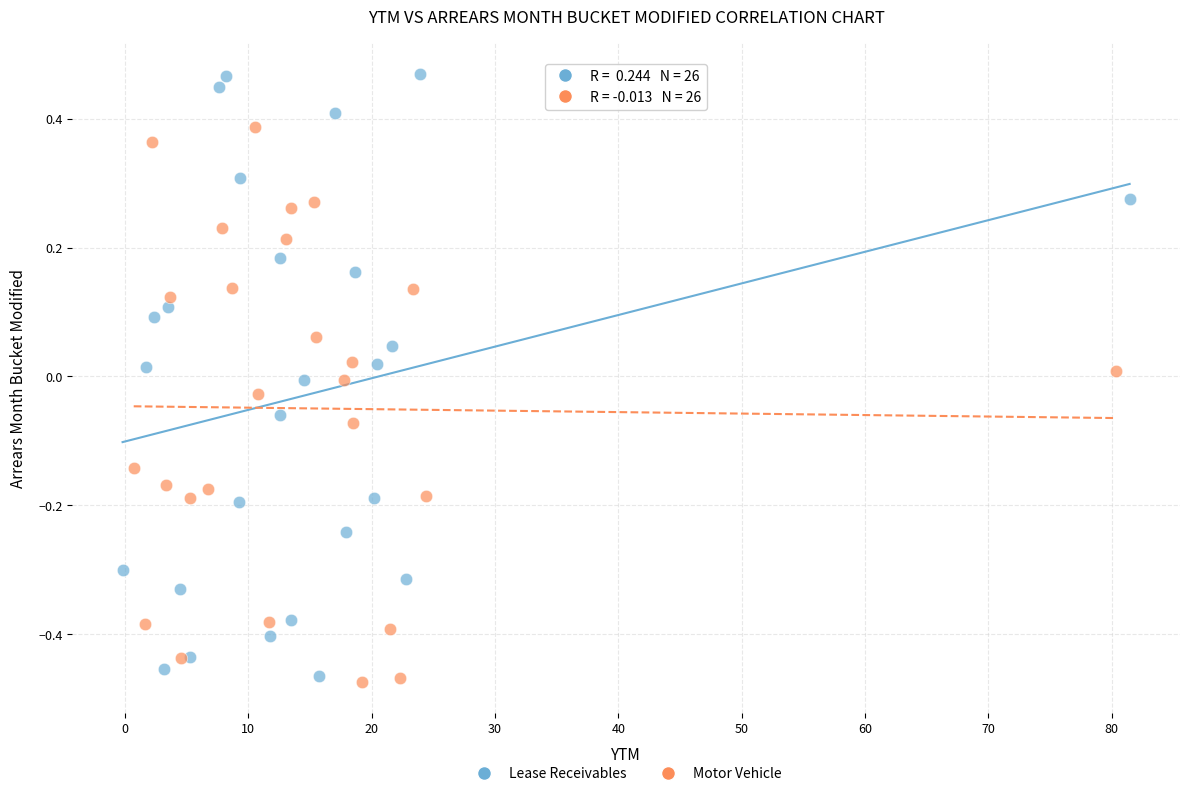

Which series reaches the minimum Y coordinate?

Motor Vehicle